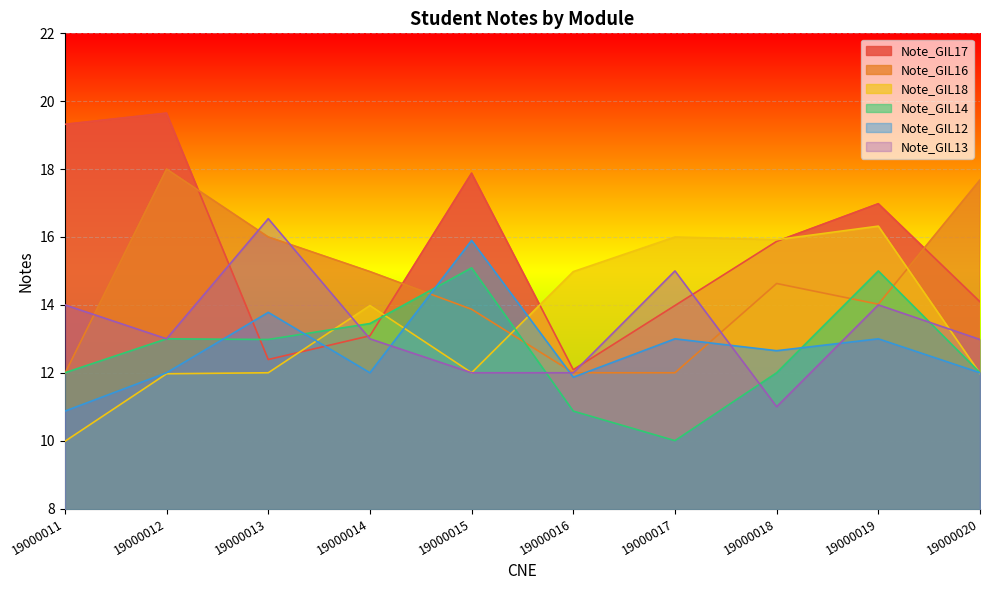

Between 19000020 and 19000014, which is larger?

19000020